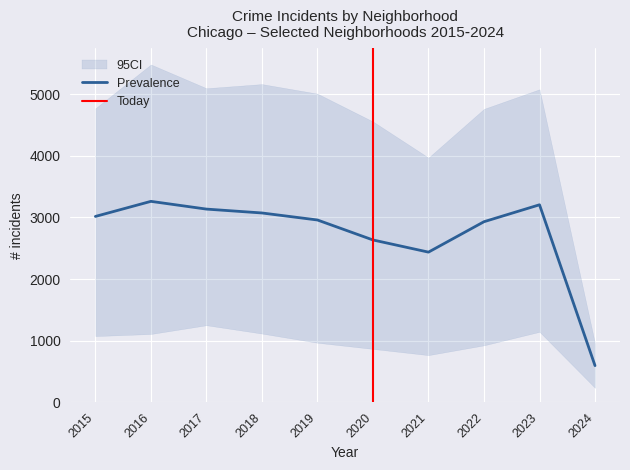

At which label is Prevalence closest to 1929?

2021